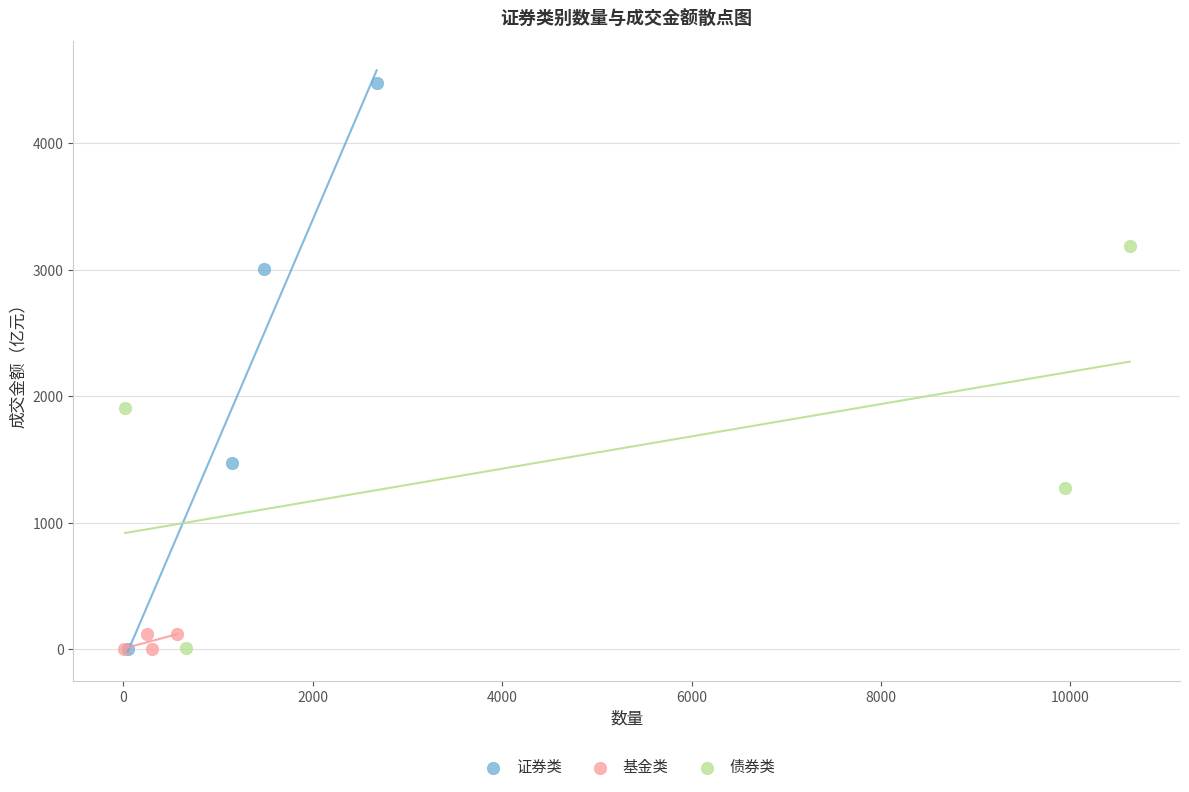

Which series has the widest spread of Y values?

证券类